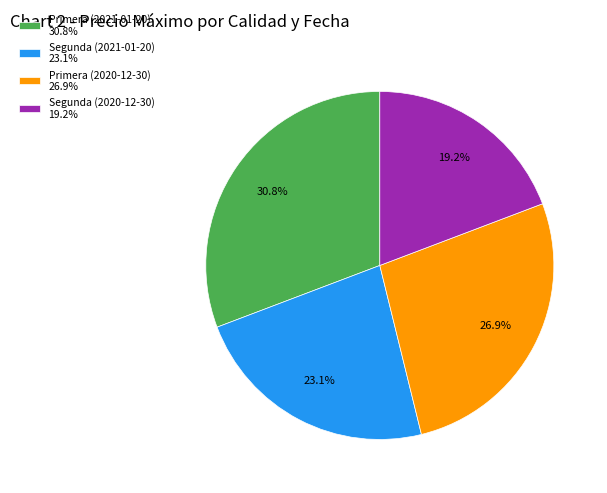

To the nearest percent, what is the average slice percentage?

25%